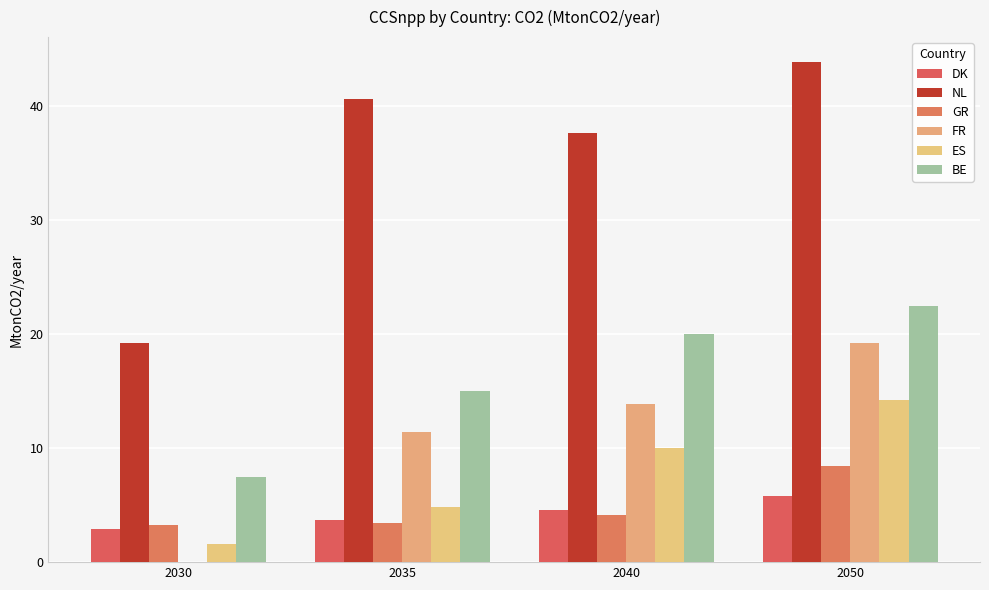

Rank the categories by BE value from lowest to highest.

2030, 2035, 2040, 2050